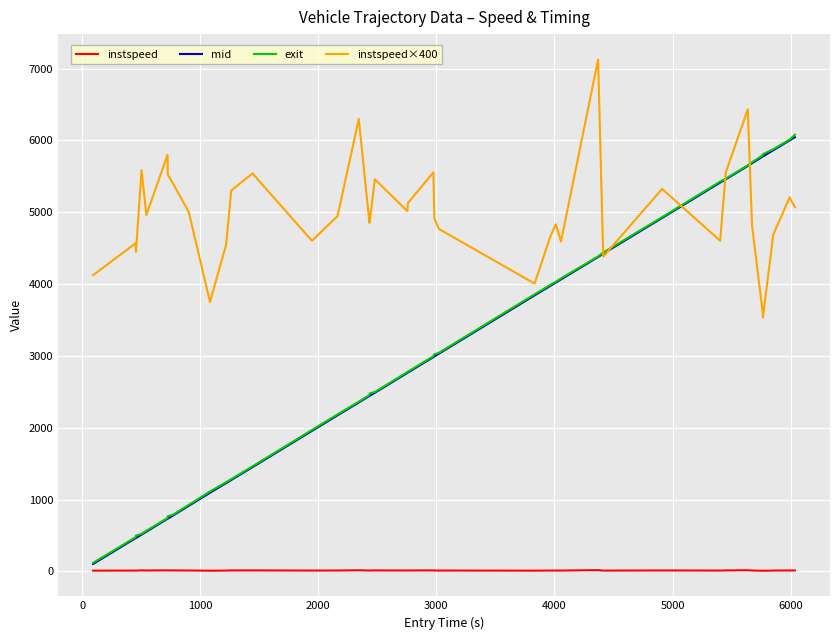

What is the difference between the second highest and minimum values in the instspeed series?

7.2